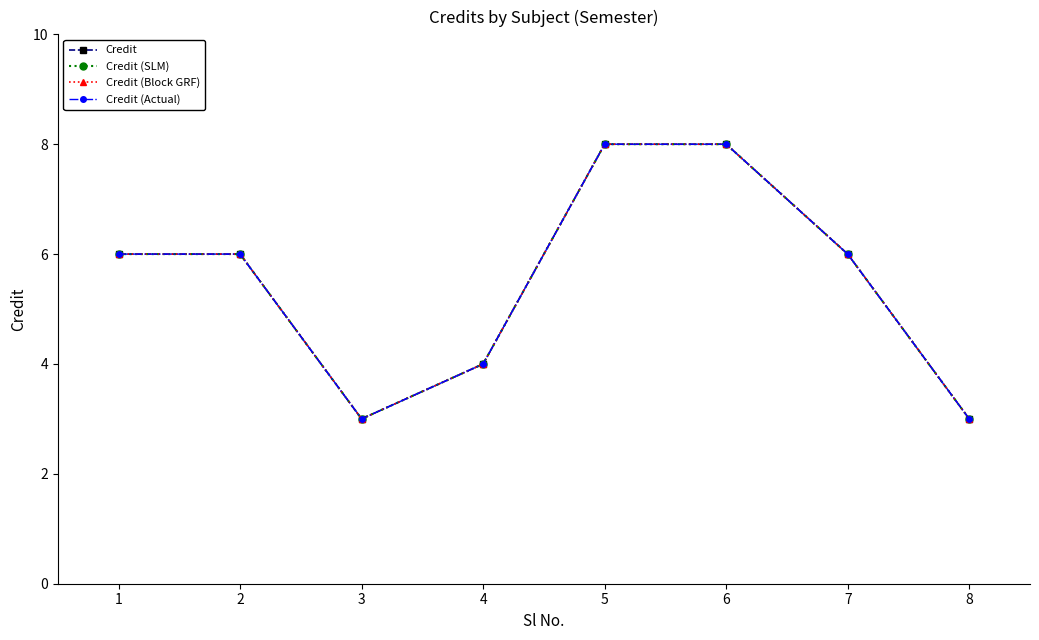

What is the value of the Credit (Actual) point at the 7th from the left?

6